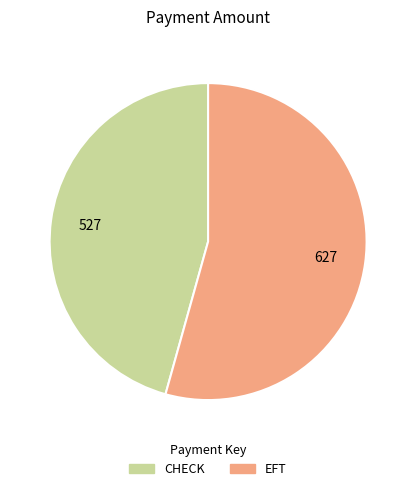

How many segments does this pie chart have?

2